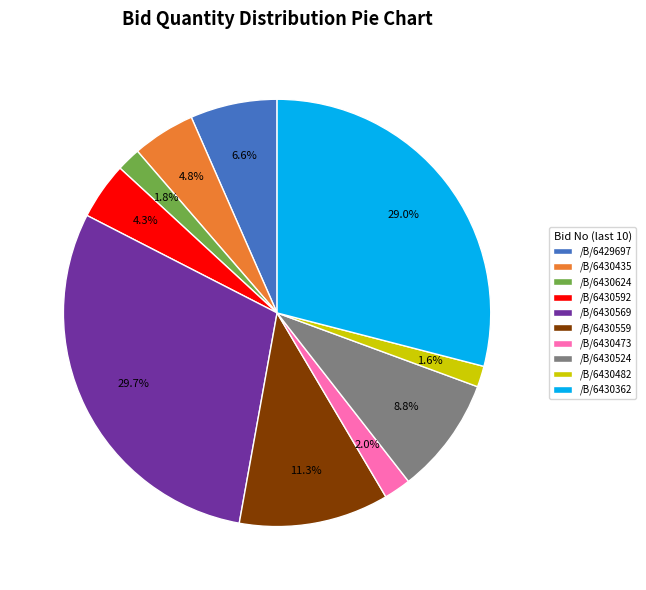

To the nearest percent, what is the difference between the largest and smallest slice percentages?

28%